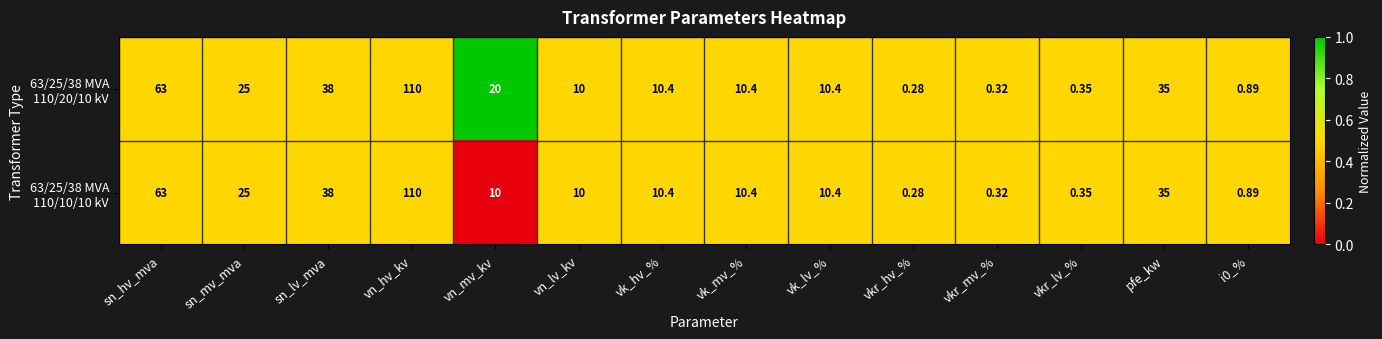

What is the total value across all series at sn_mv_mva?

50.0